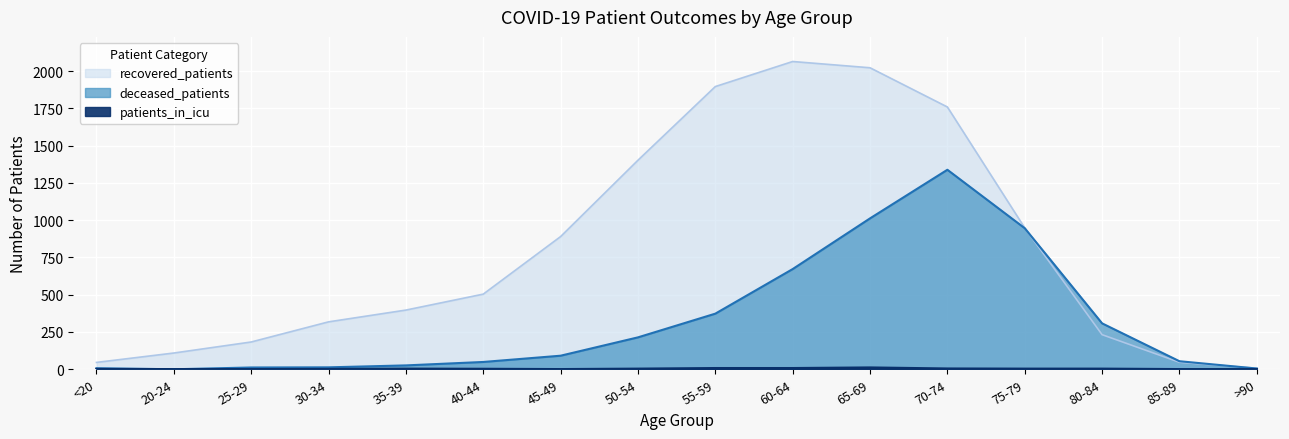

True or false: patients_in_icu and recovered_patients intersect in this chart.

False